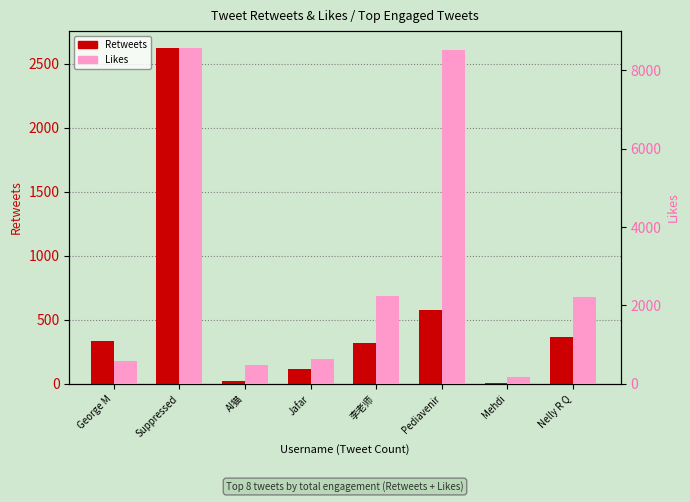

At which category is the sum across all series the highest?

Suppressed